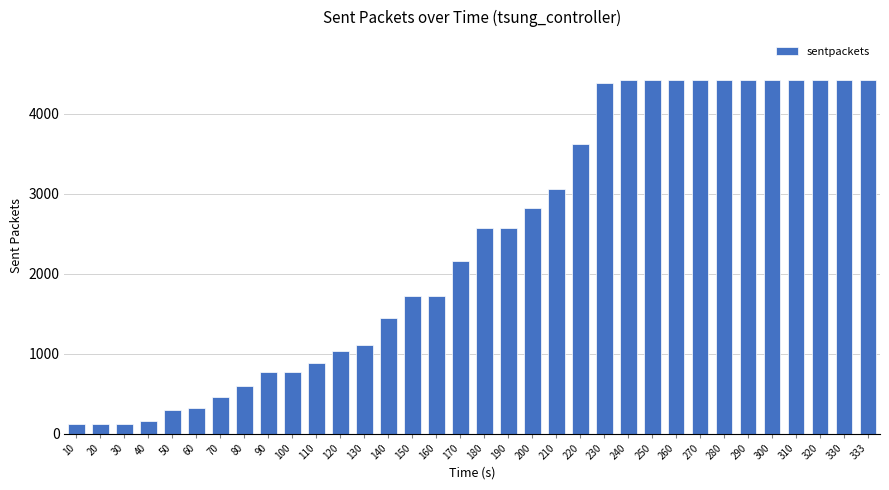

Does the chart contain stacked bars?

No